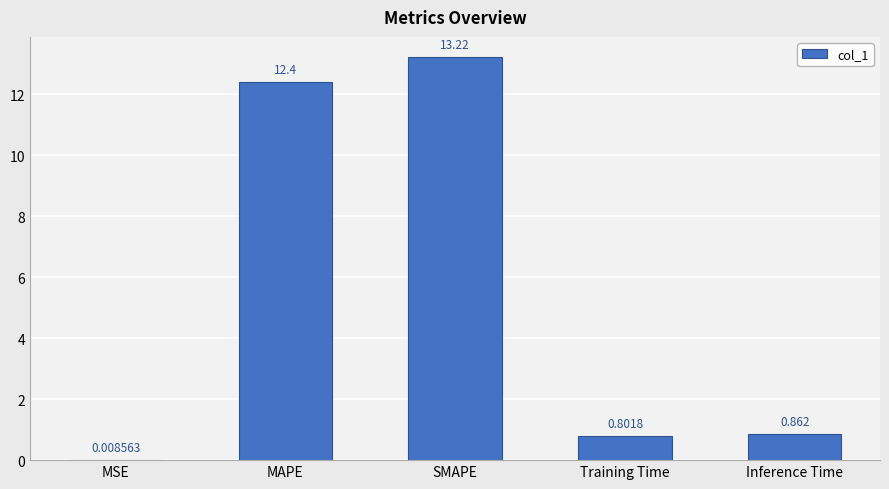

Are the bars horizontal?

No